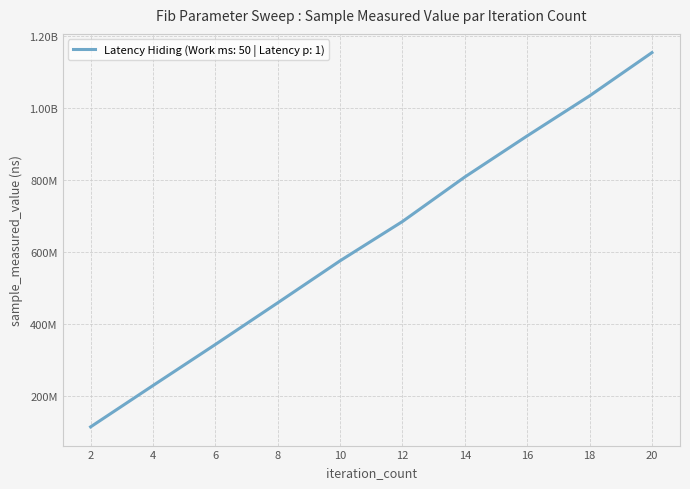

What is the ratio of the value at 10 to the value at 8?

1.3